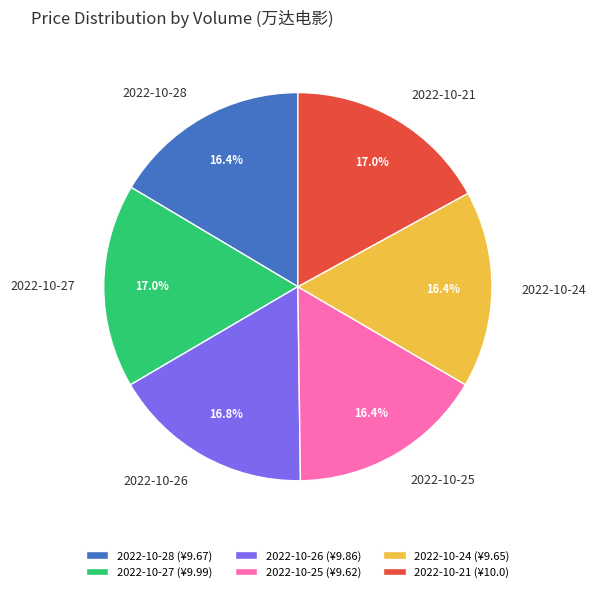

What is the ratio of the value at 2022-10-21 to the value at 2022-10-25?

1.0